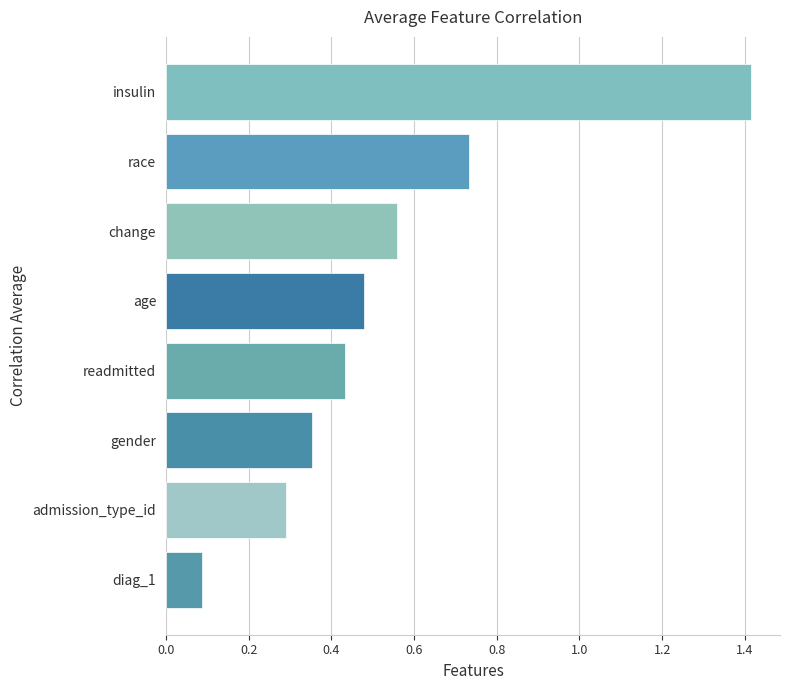

What is the change in value from race to gender?

-0.4